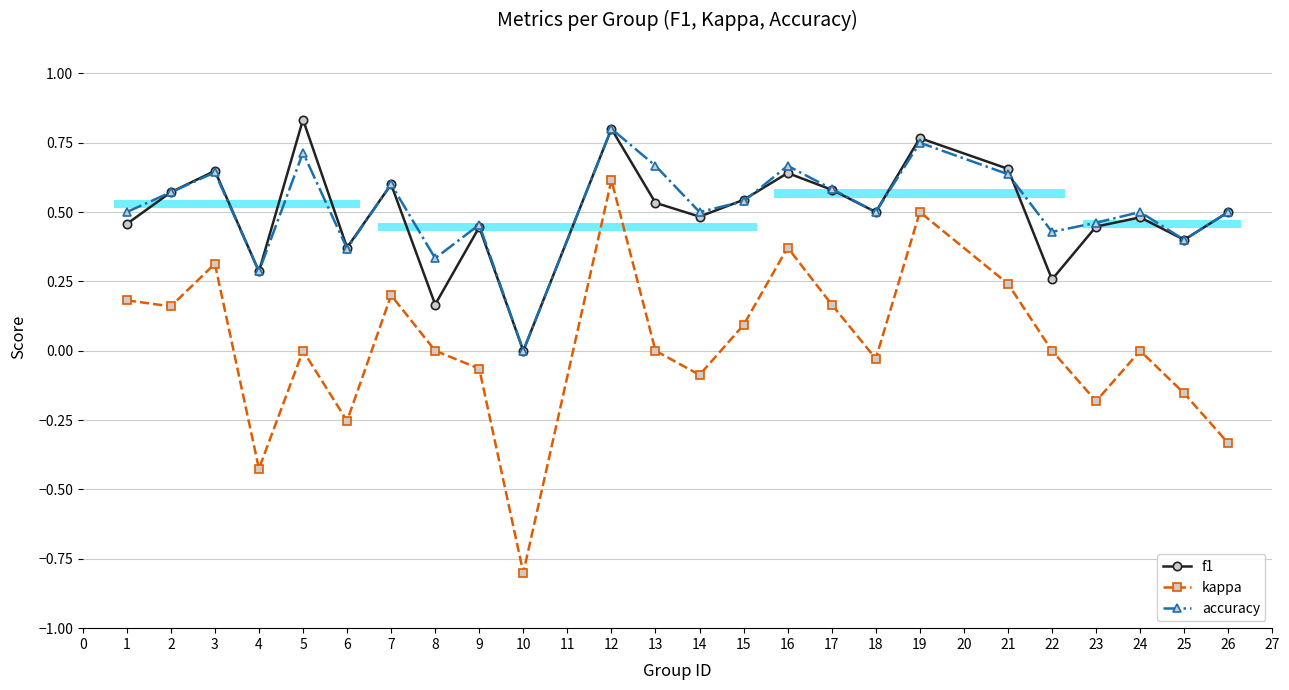

At which category does the chart reach its minimum across all series?

10